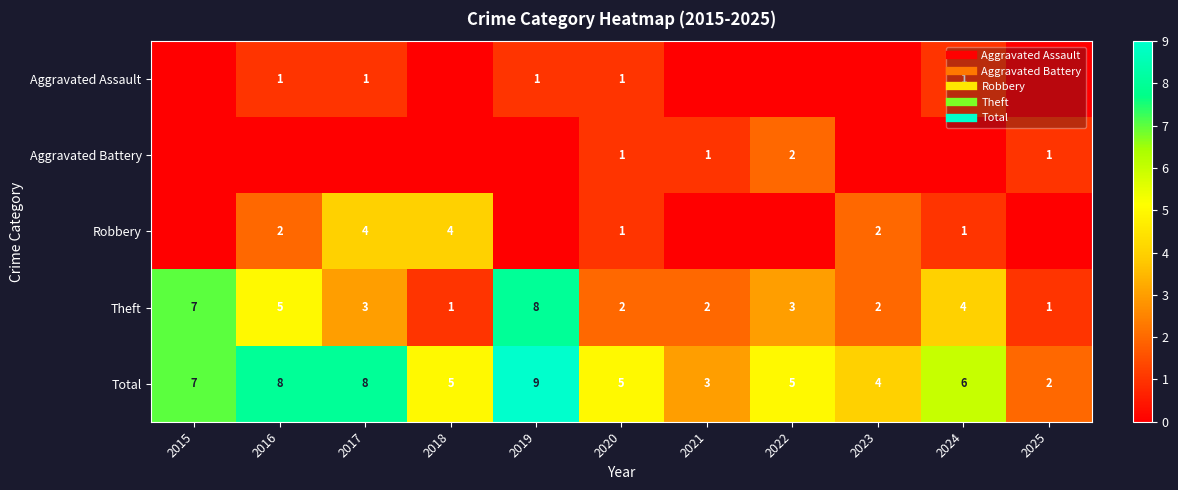

Rank the categories by Theft value from lowest to highest.

2018, 2025, 2020, 2021, 2023, 2017, 2022, 2024, 2016, 2015, 2019